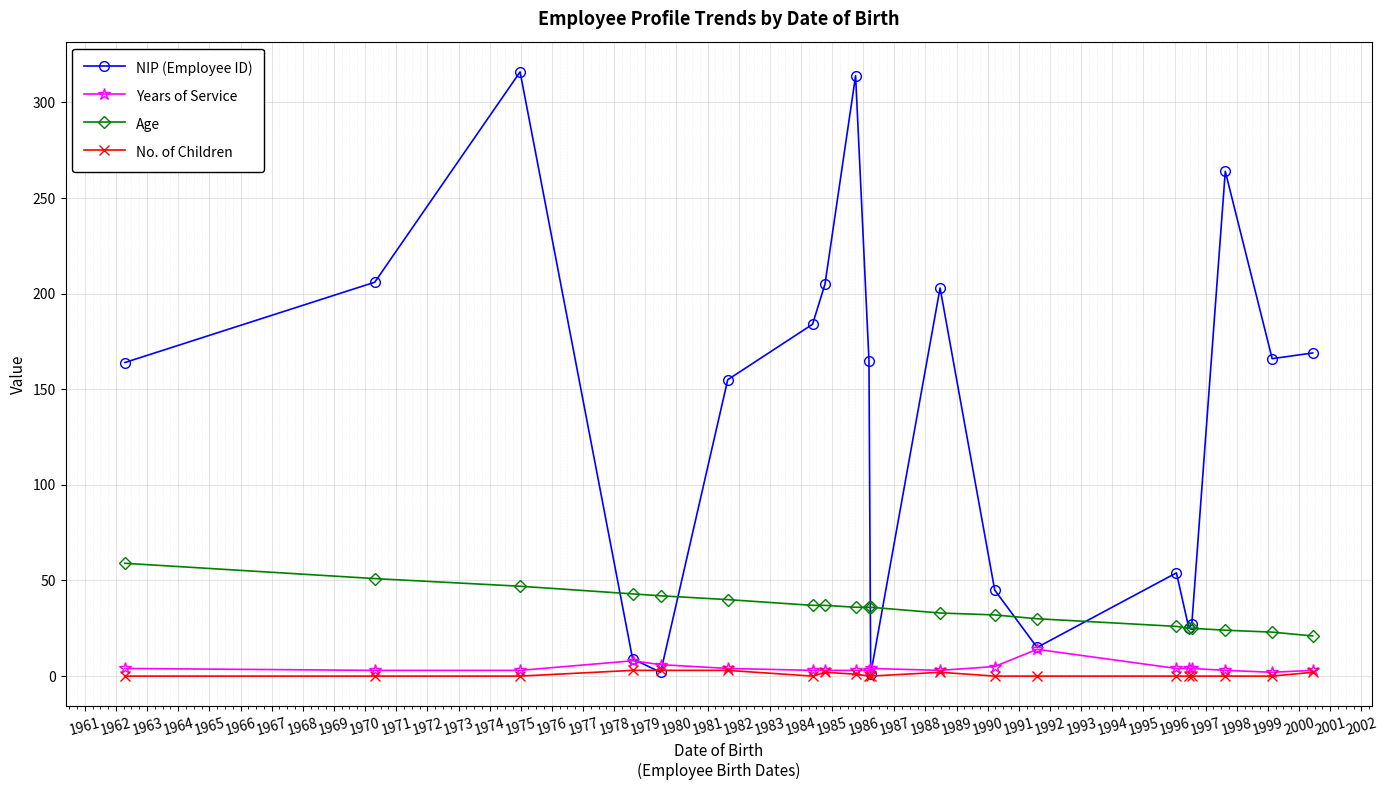

True or false: NIP (Employee ID) has more than 2 points higher than both neighbors.

True